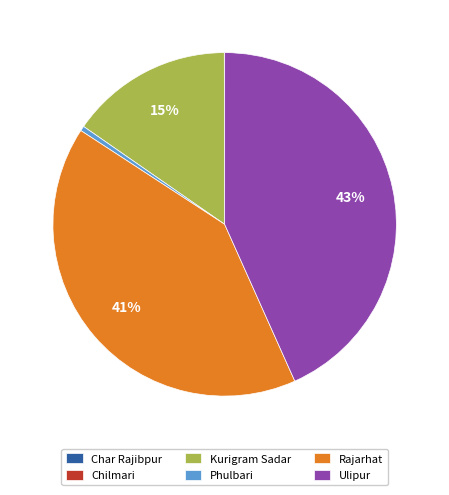

Is it true that Phulbari is 0% of the pie?

True